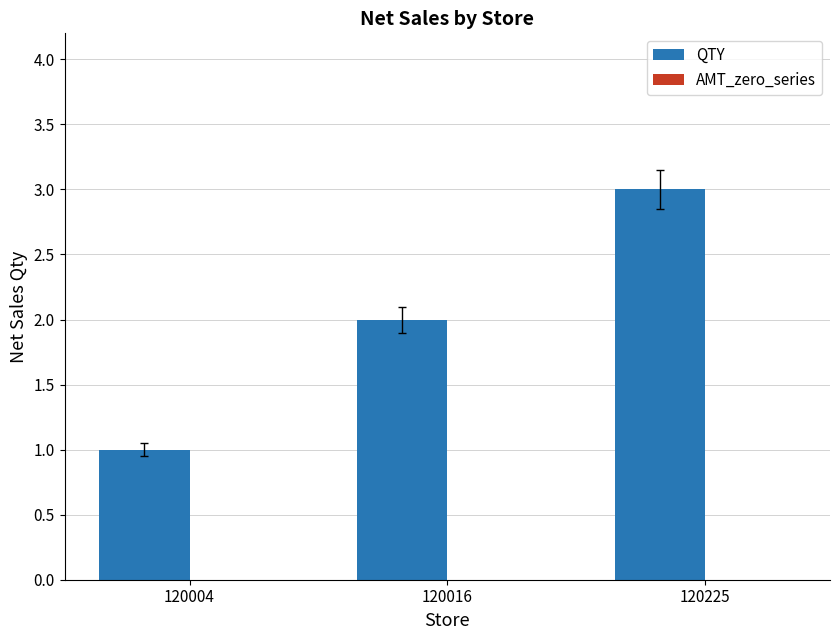

How many bars are there in total?

3